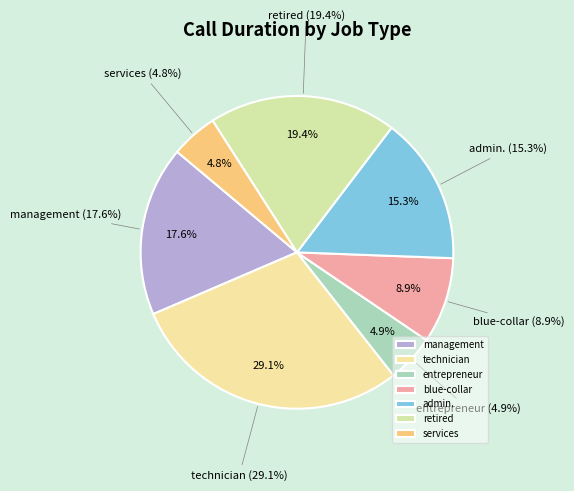

Does any single category account for the majority?

No